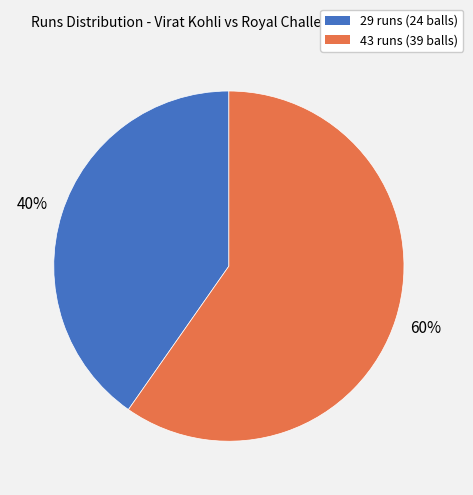

Approximately how many times larger is the value at 43 runs (39 balls) compared to 29 runs (24 balls)?

1.5